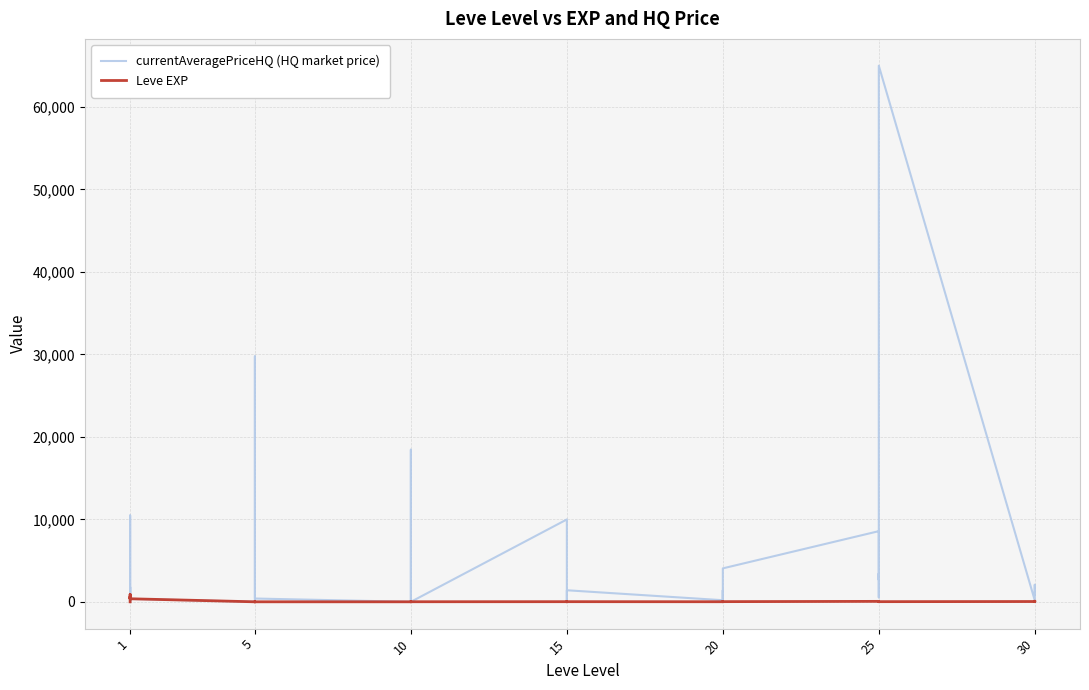

How many data points in currentAveragePriceHQ (HQ market price) are less than 1396?

19